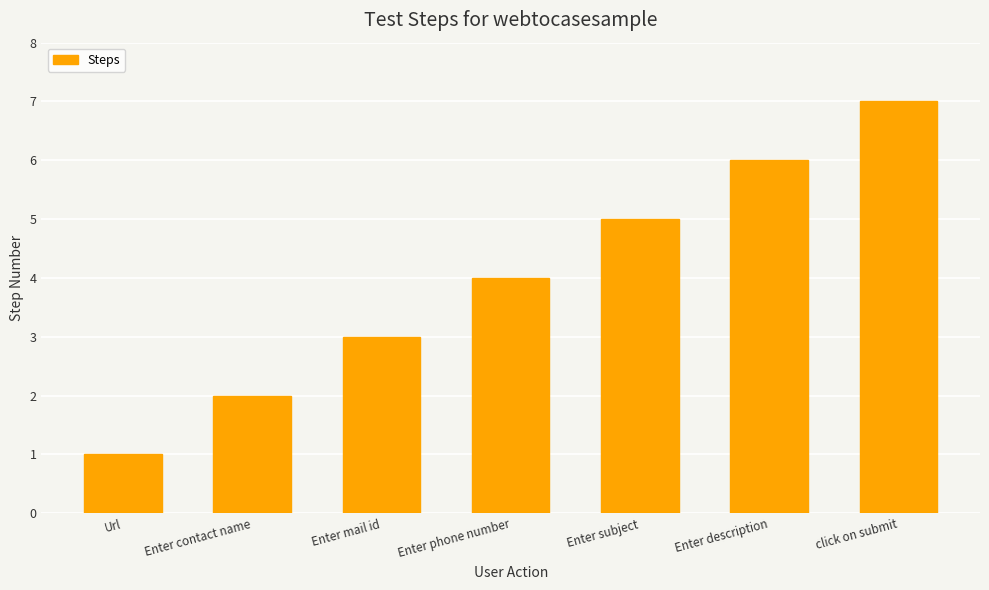

Between Enter mail id and Enter description, which is larger?

Enter description